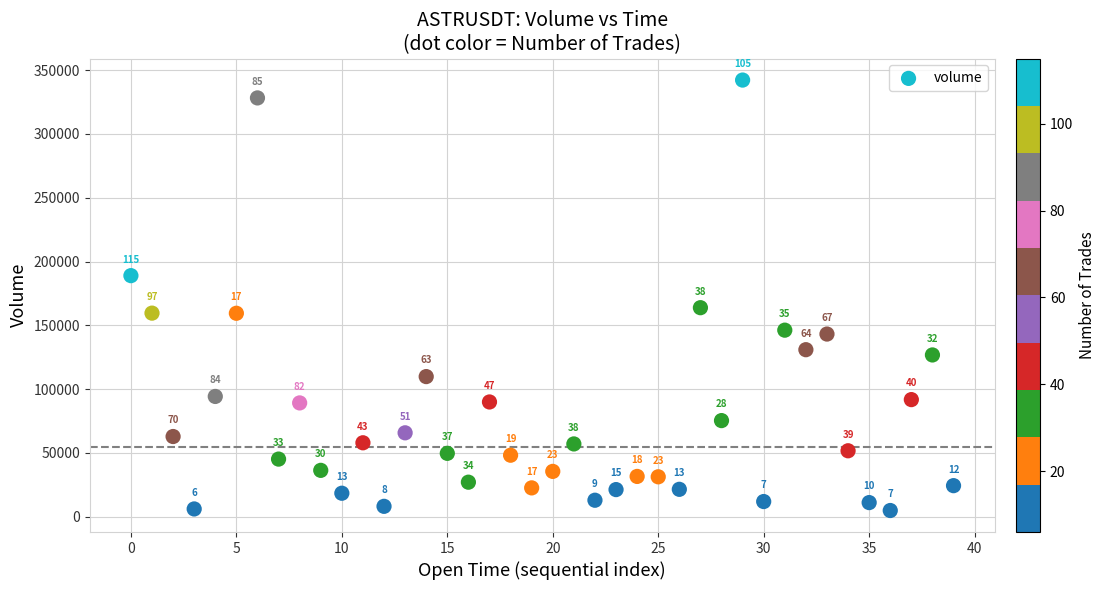

What is the range of Y values (max minus min)?

337371